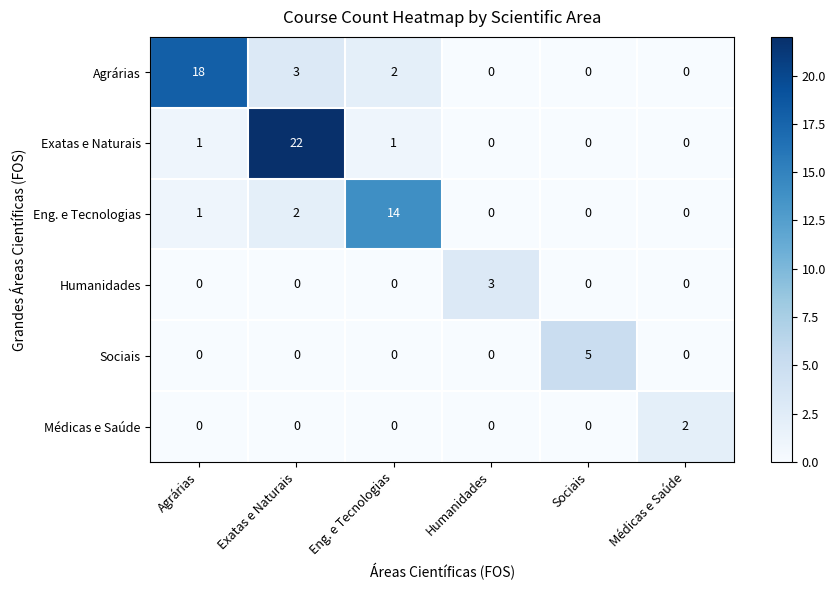

What is the total value across all series at Sociais?

5